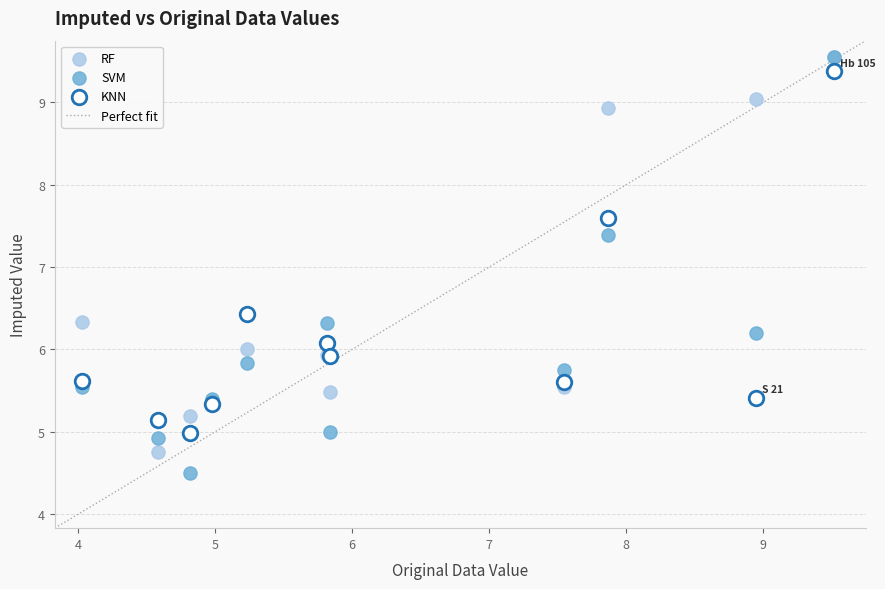

Which series has the widest spread of Y values?

SVM